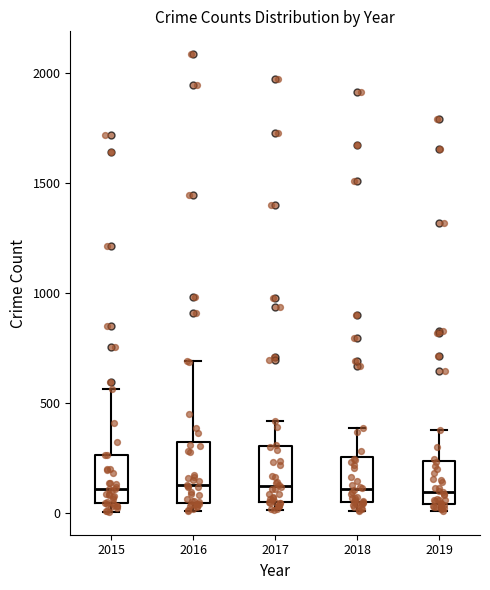

Reading left to right, read every box against the y-axis: the position of its median line, the range the box covers, and the ends of its whiskers. The values are not printed on the chart, so give them approximately, as read against the axis.

2015: median 100, box 50 to 250, whiskers 0 to 550
2016: median 150, box 50 to 300, whiskers 0 to 700
2017: median 100, box 50 to 300, whiskers 0 to 400
2018: median 100, box 50 to 250, whiskers 0 to 400
2019: median 100, box 50 to 250, whiskers 0 to 400